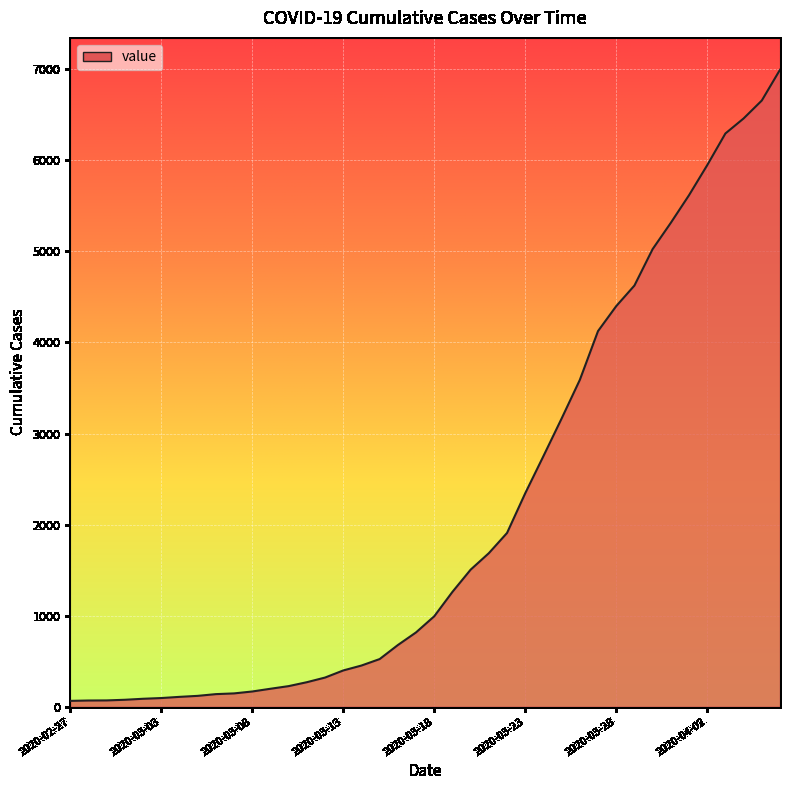

What is the greatest value displayed?

6995